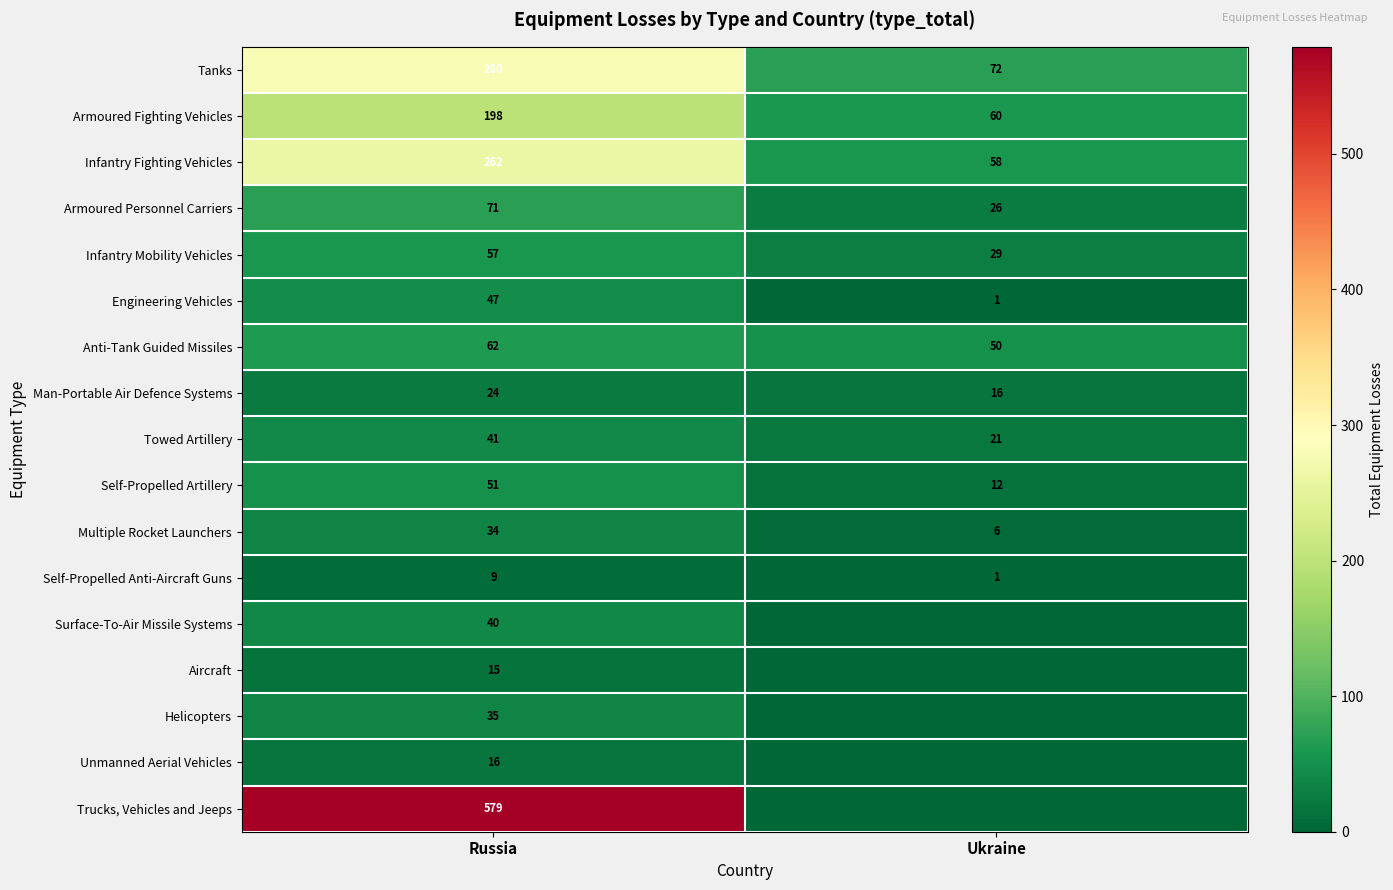

What is the average value of the Infantry Mobility Vehicles series?

43